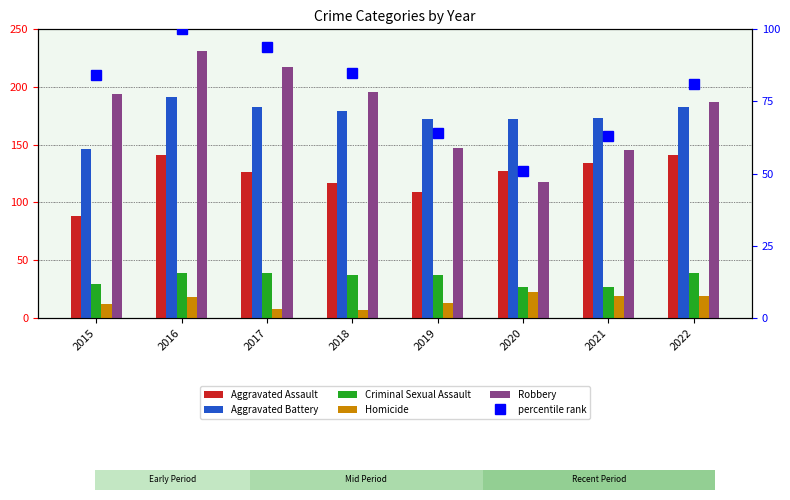

List the labels in order of percentile rank value, smallest first.

2020, 2021, 2019, 2022, 2015, 2018, 2017, 2016